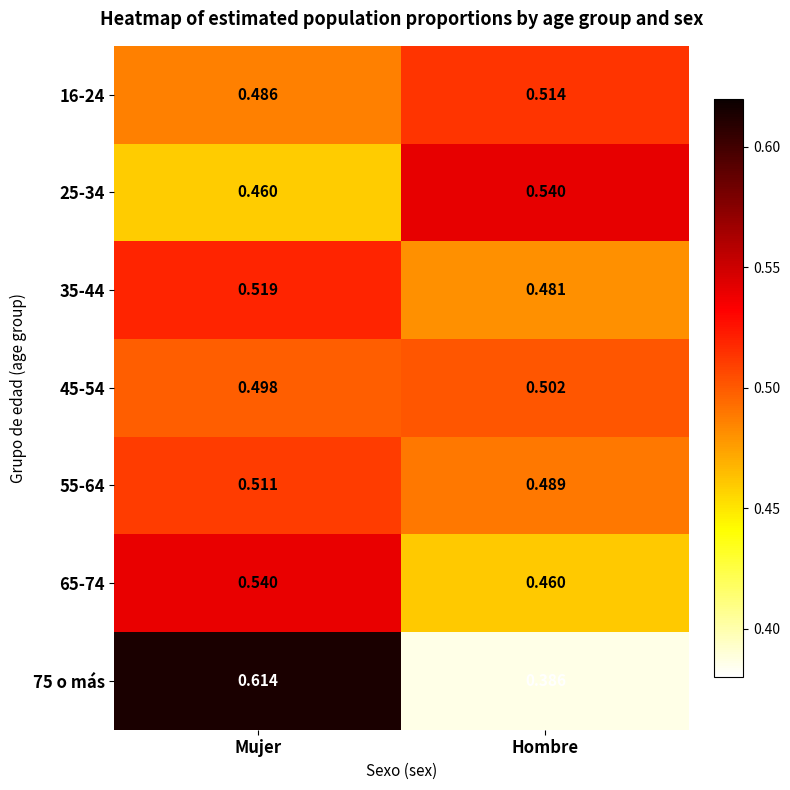

Which category has the lowest value across all series?

Hombre